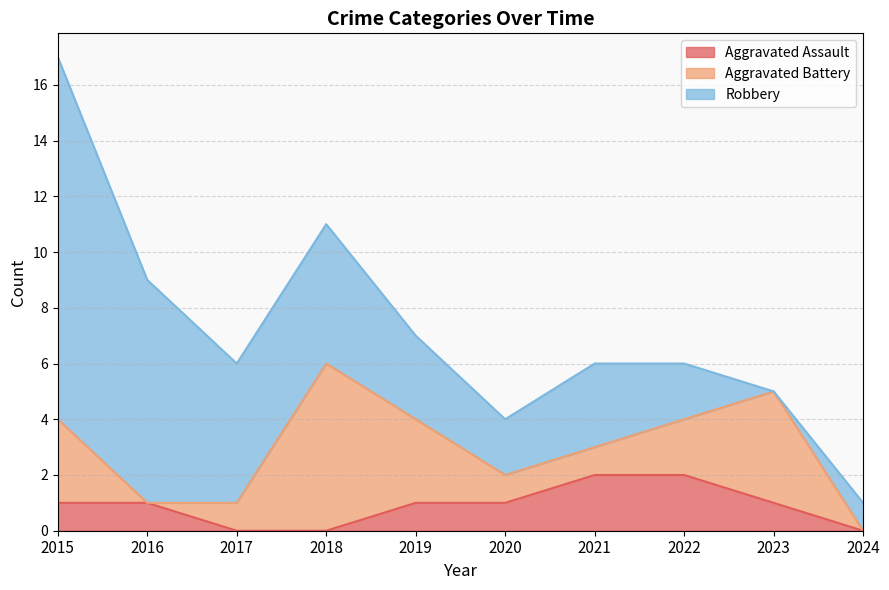

How many lines are shown in the chart?

3